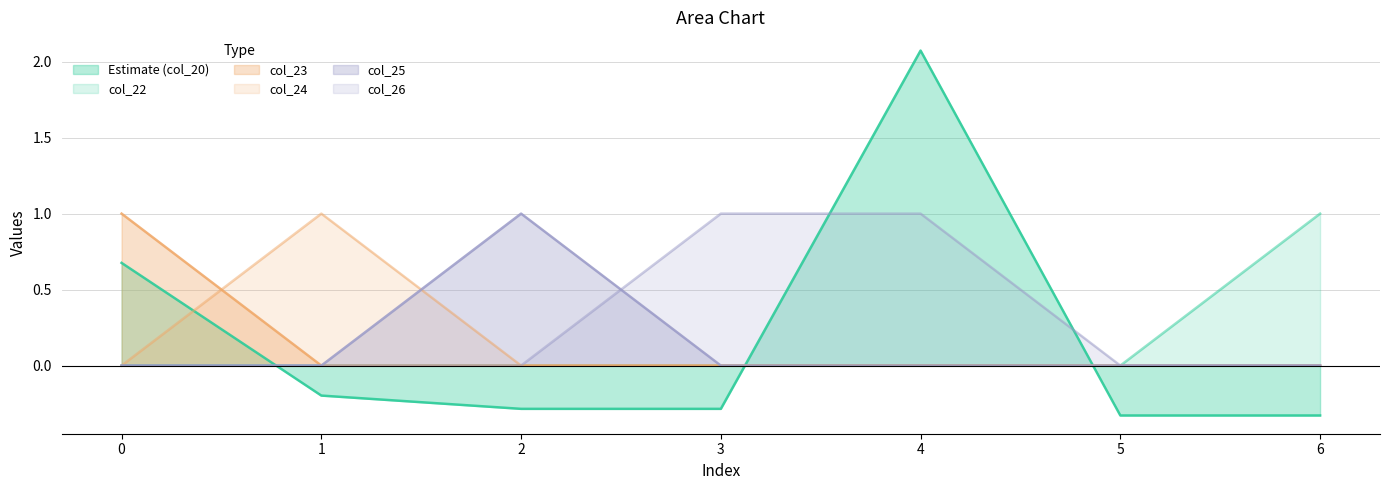

True or false: col_25 and col_24 cross at least once.

True